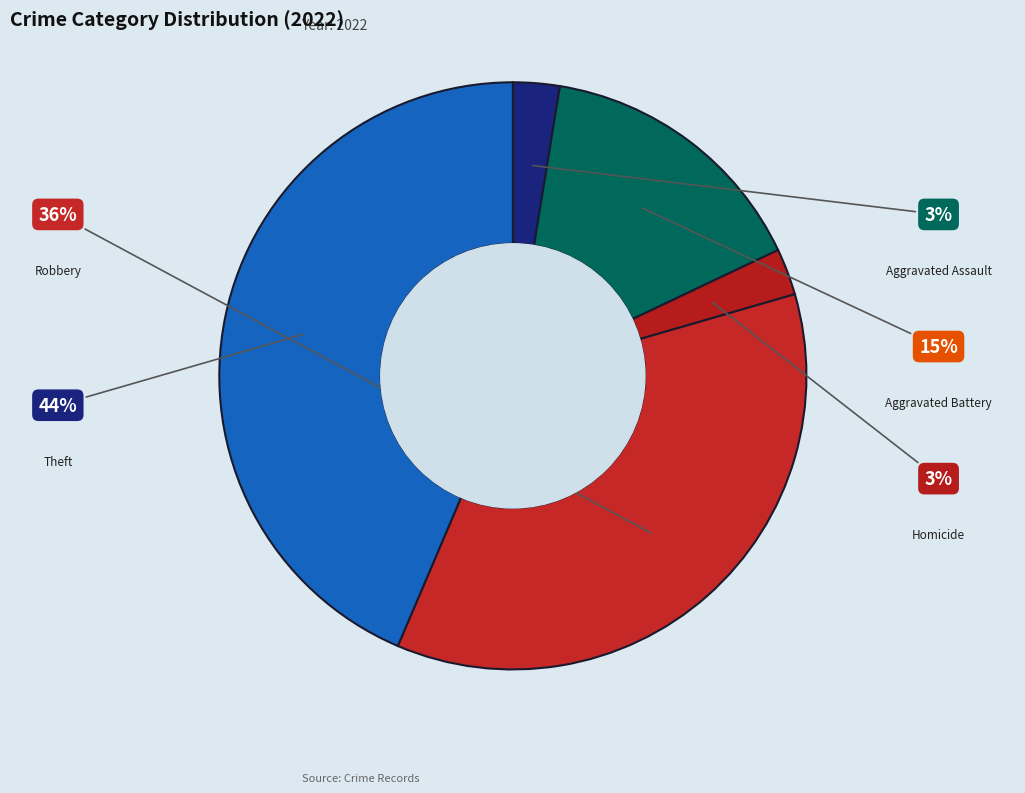

Is there a majority slice in this chart?

No